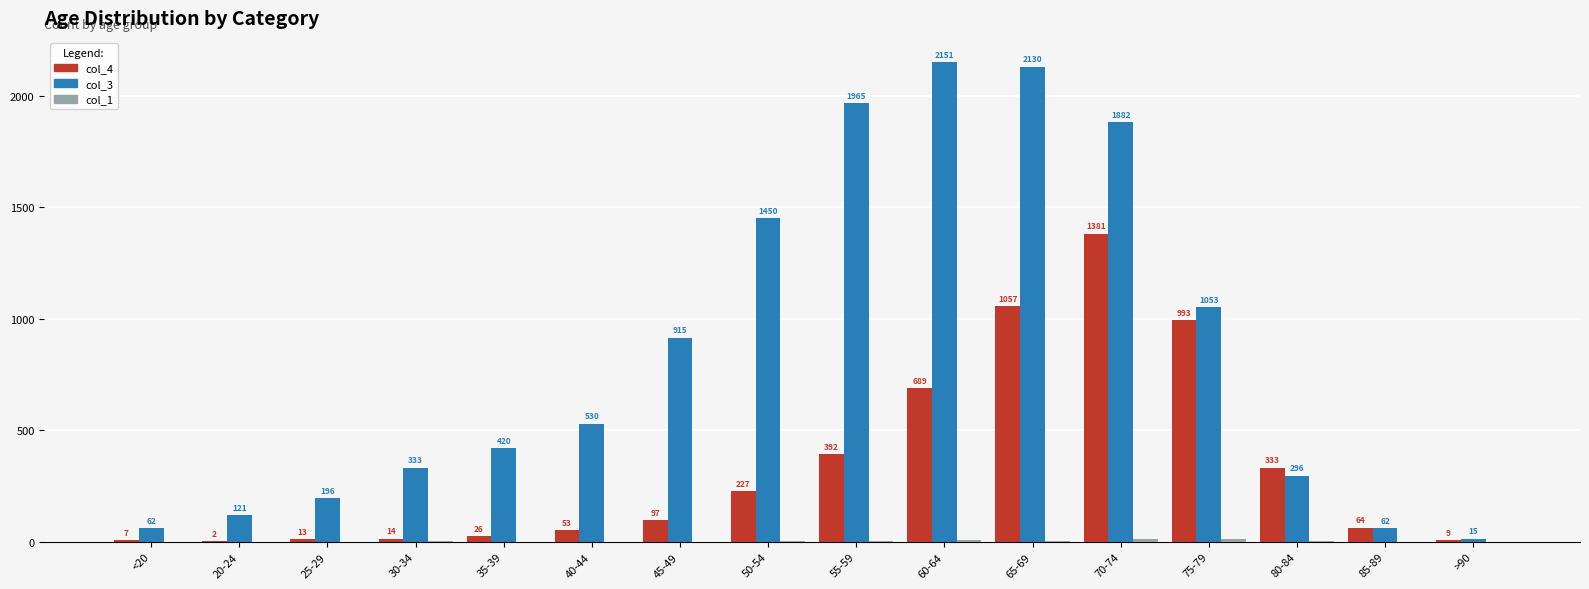

What is the sum of the col_4 values at 80-84 and 40-44?

386